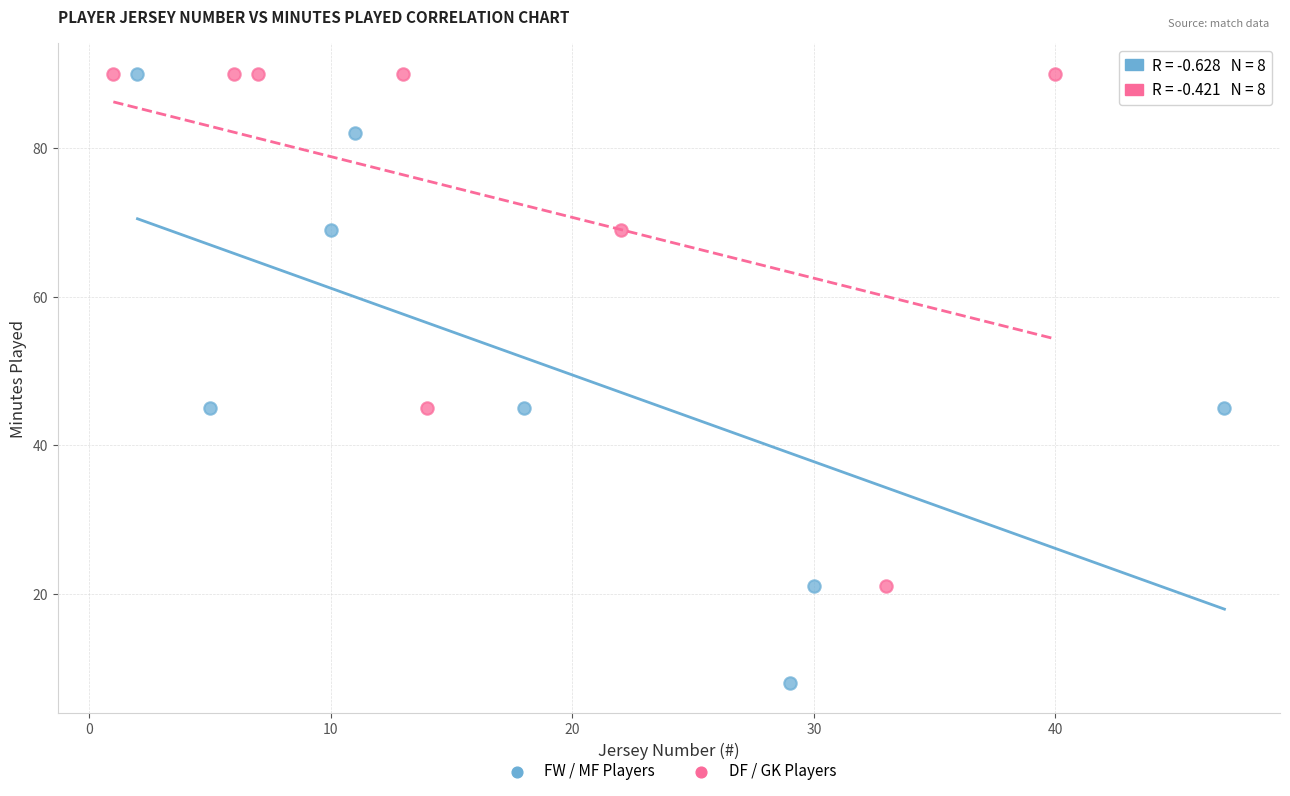

Which series has the largest Y range (max minus min)?

FW / MF Players